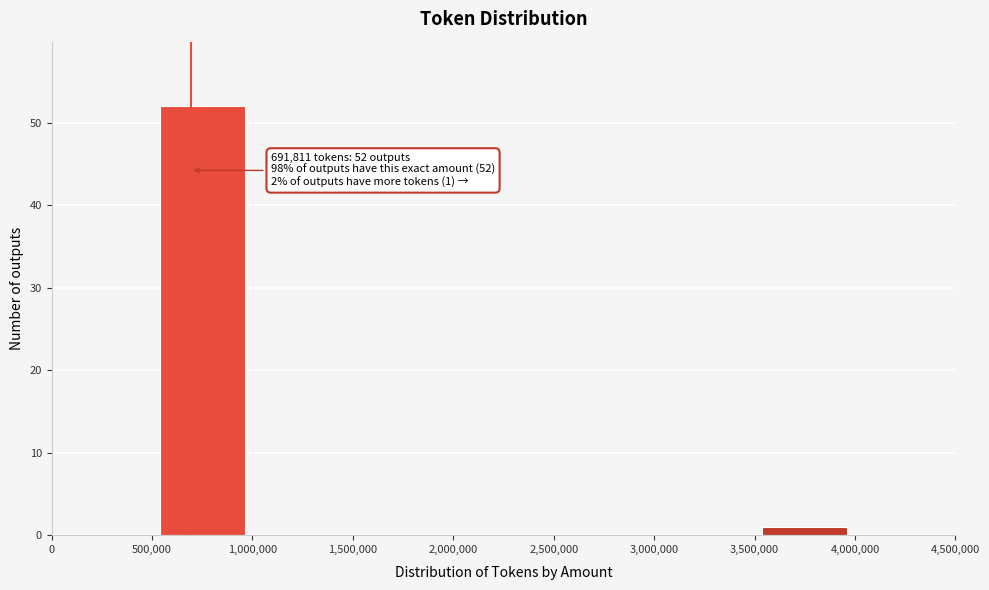

Over which range of the x-axis is the bar tallest?

500,000 to 1,000,000